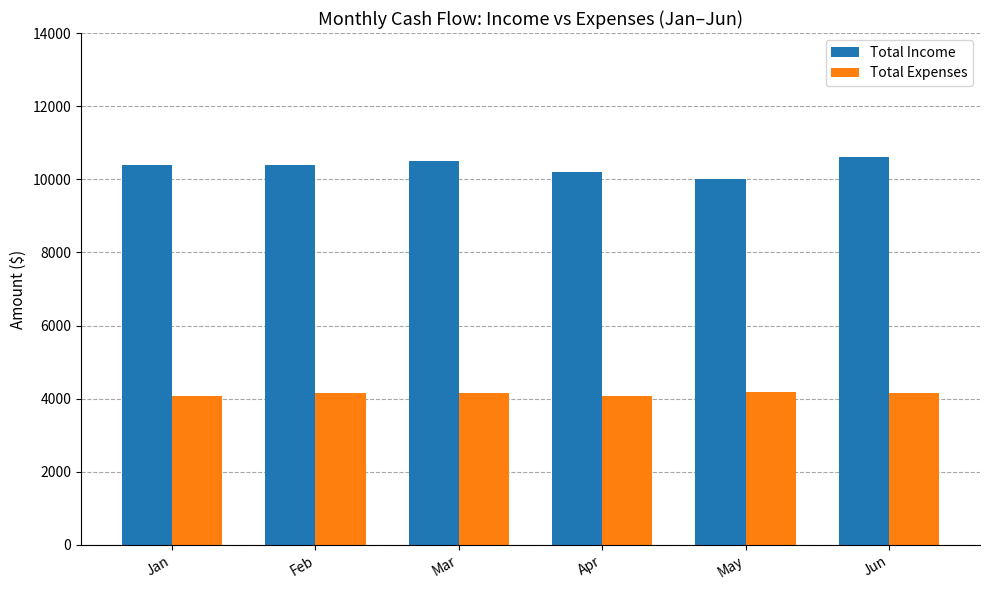

Which series has the widest spread of values?

Total Income